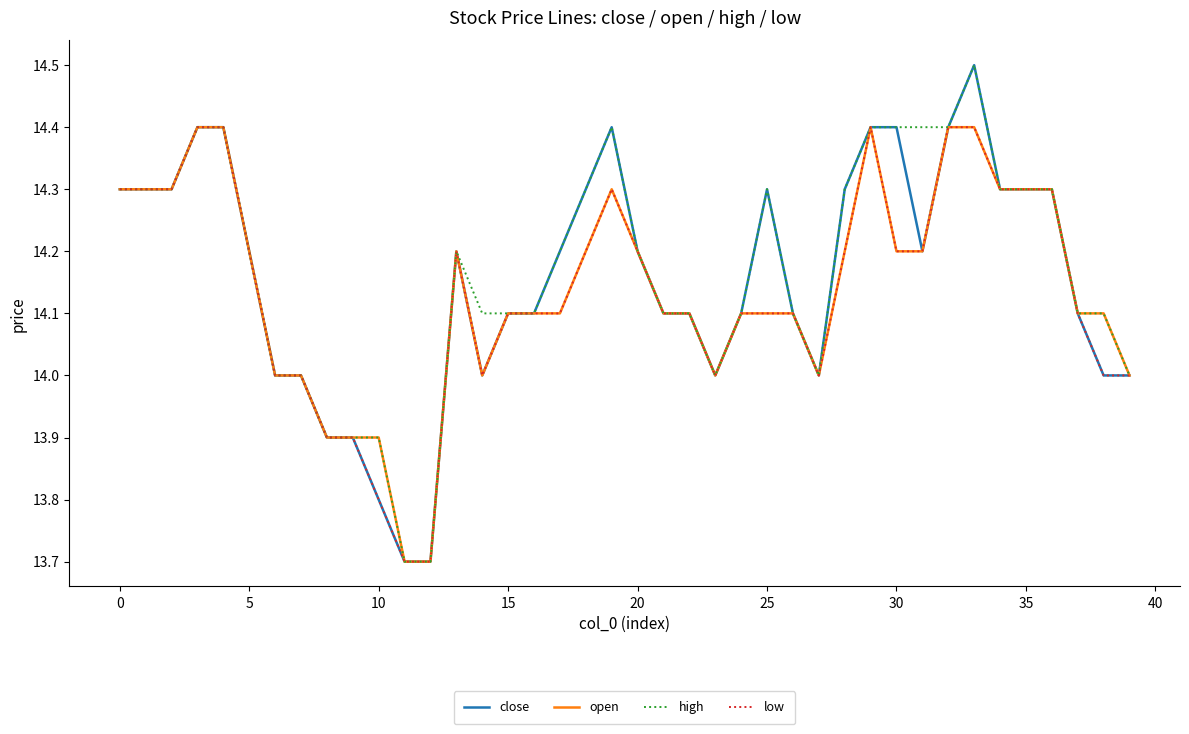

What is the maximum value for close?

14.5